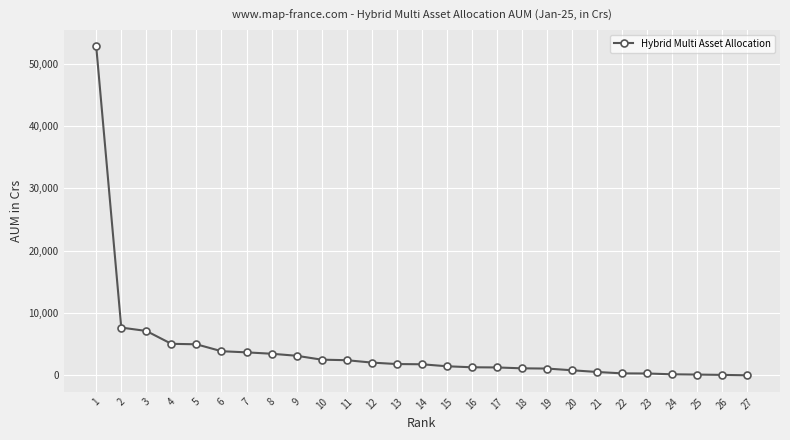

The value at 11 is 2451.5. True or false?

True